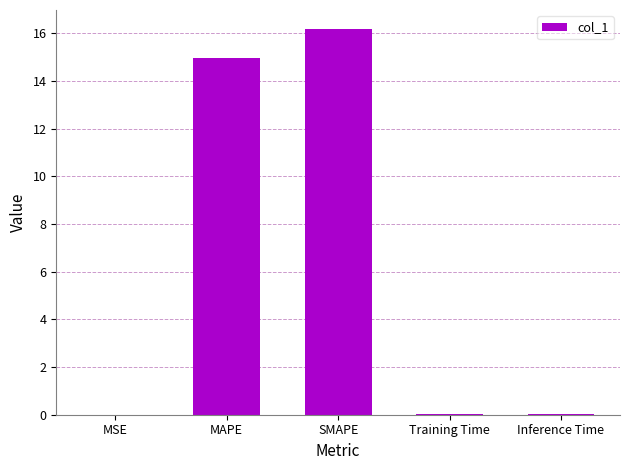

What is the sum of all values?

31.2